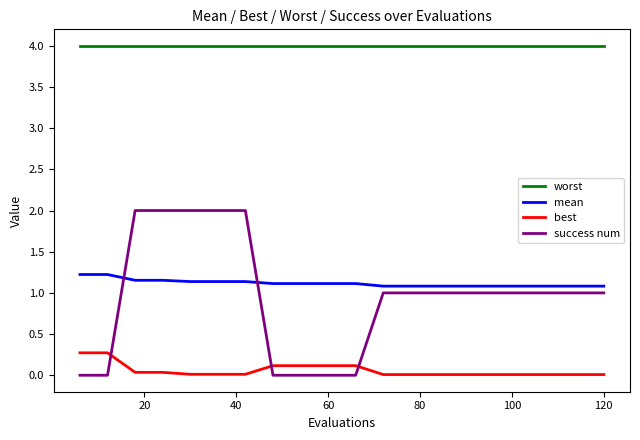

Which series has the largest total across all categories?

worst